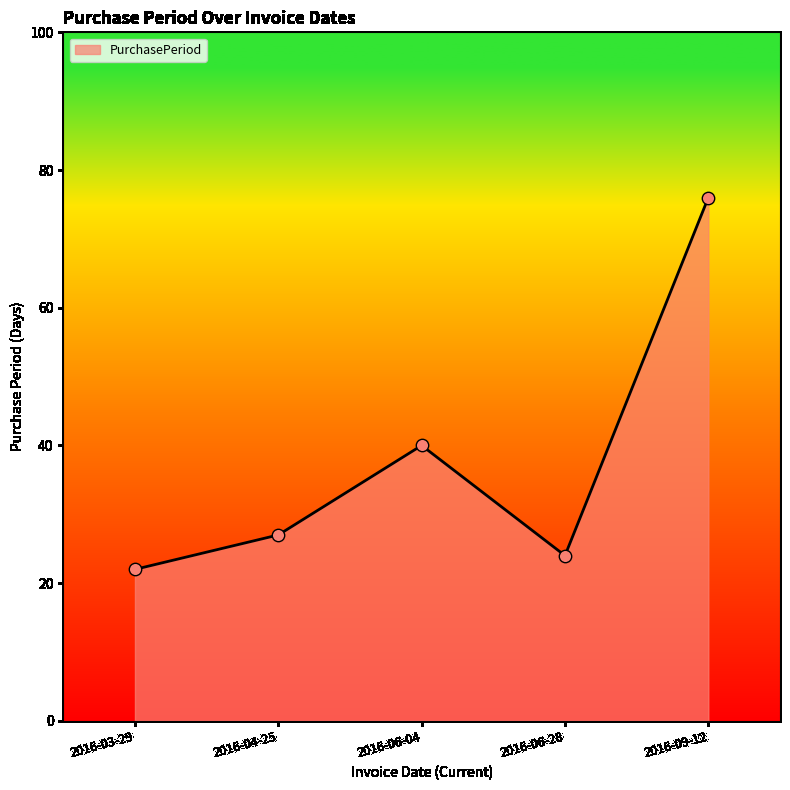

Approximately how many times larger is the value at 2016-09-12 compared to 2016-06-28?

3.2